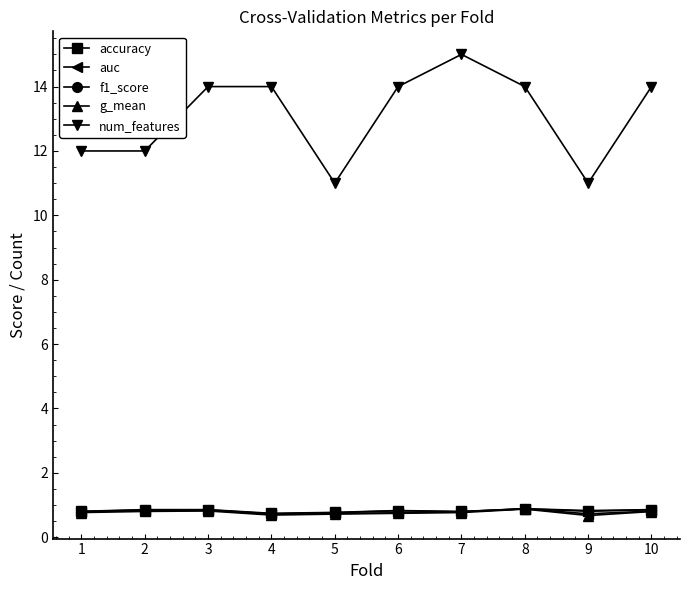

True or false: num_features has more than 0 interior local peaks.

True